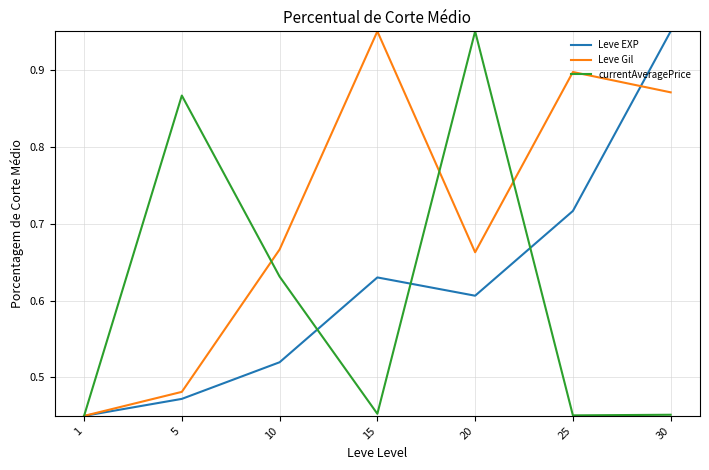

How many series are shown in this chart?

3